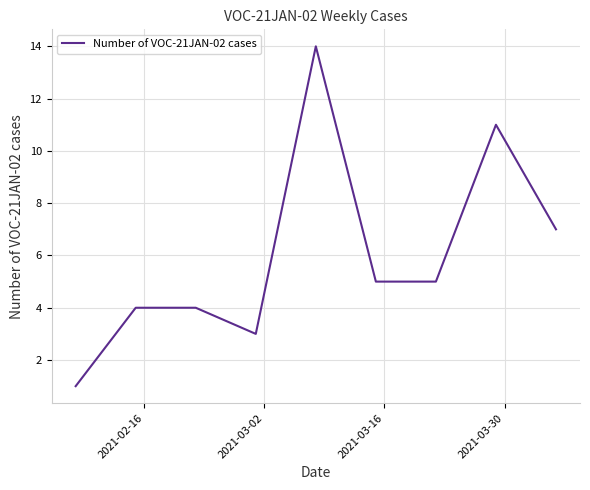

What is the difference between the maximum and minimum values?

13